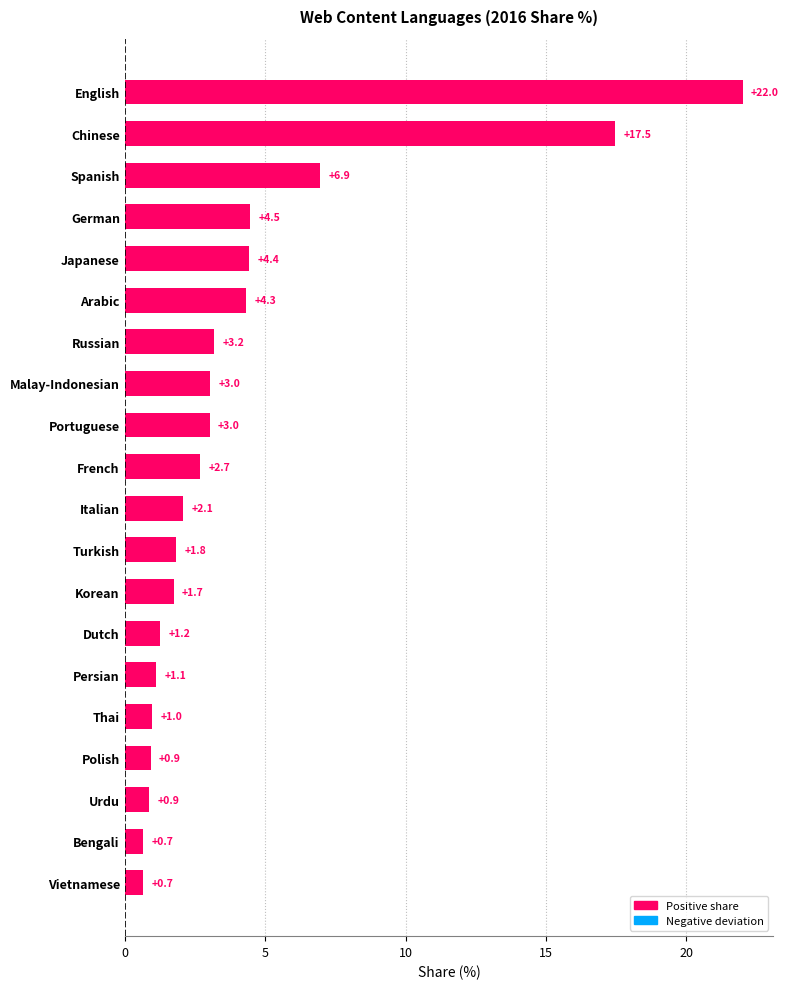

Reading top to bottom, list all the values displayed in this chart.

English=22.0	Chinese=17.5	Spanish=6.9	German=4.5	Japanese=4.4	Arabic=4.3	Russian=3.2	Malay-Indonesian=3.0	Portuguese=3.0	French=2.7	Italian=2.1	Turkish=1.8	Korean=1.7	Dutch=1.2	Persian=1.1	Thai=1.0	Polish=0.9	Urdu=0.9	Bengali=0.7	Vietnamese=0.7